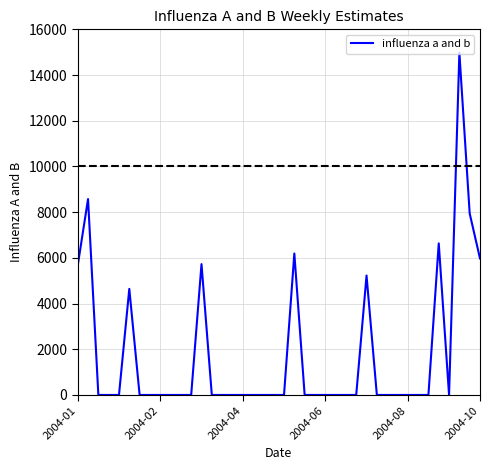

How many values exceed 0?

10